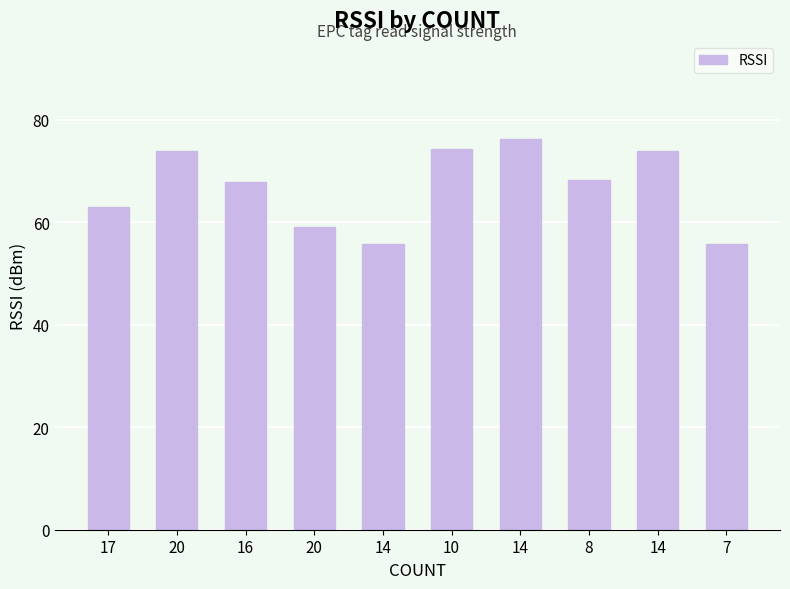

Rank the categories by value from lowest to highest.

14, 7, 20, 17, 16, 8, 20, 14, 10, 14